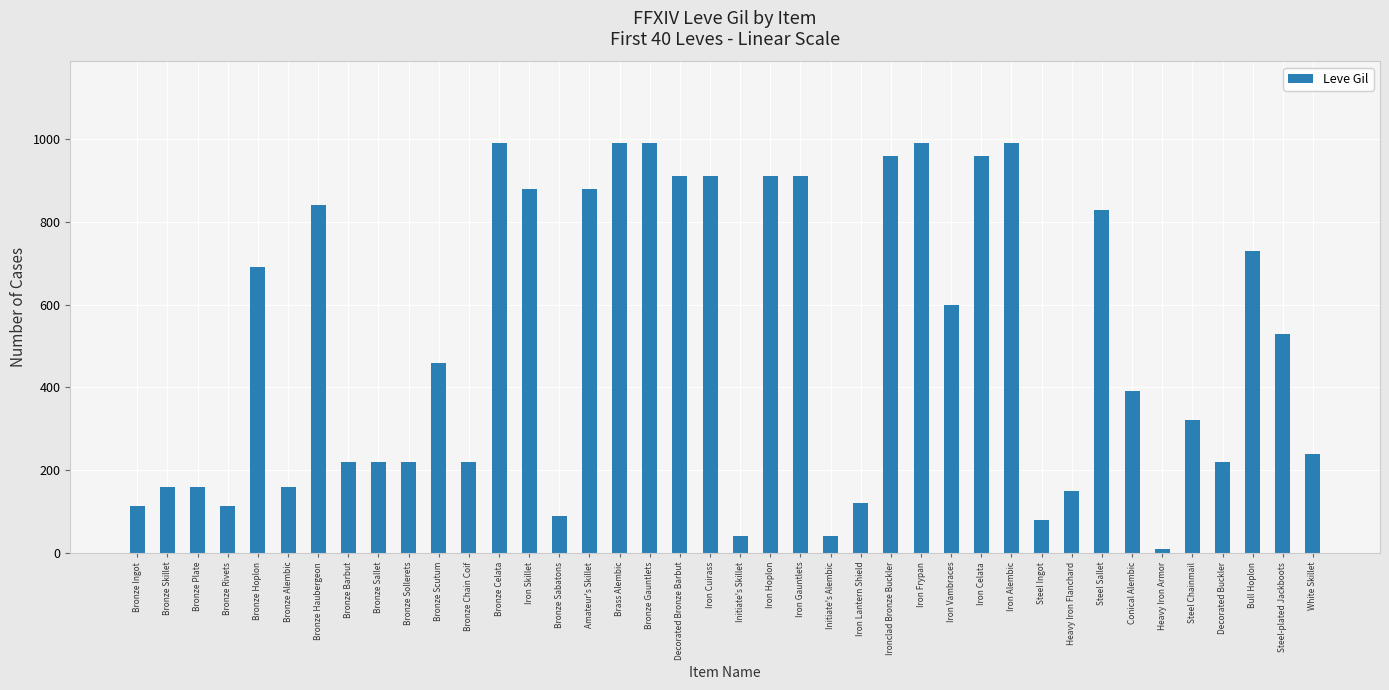

What is the label of the 5th bar from the left?

Bronze Hoplon